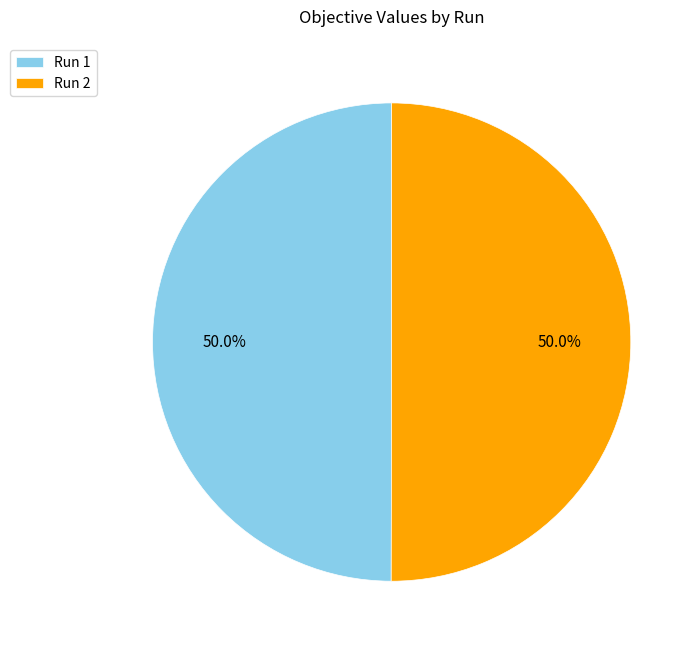

Count the number of slices in the pie.

2